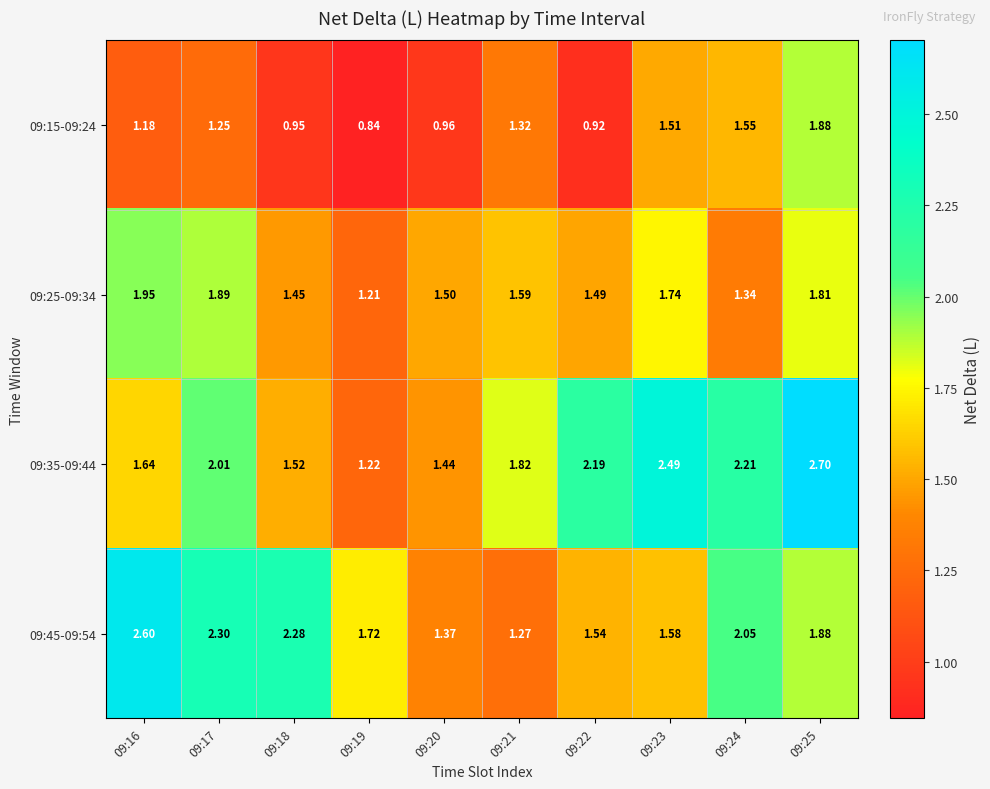

Is the value of 09:15-09:24 at 09:21 greater than the value of 09:35-09:44 at 09:22?

No